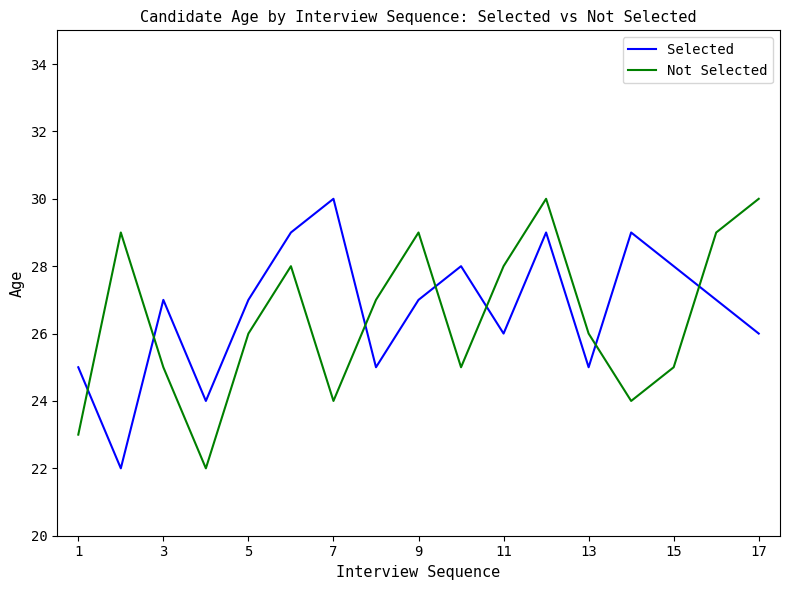

What is the difference between the maximum and minimum values in the Selected series?

8